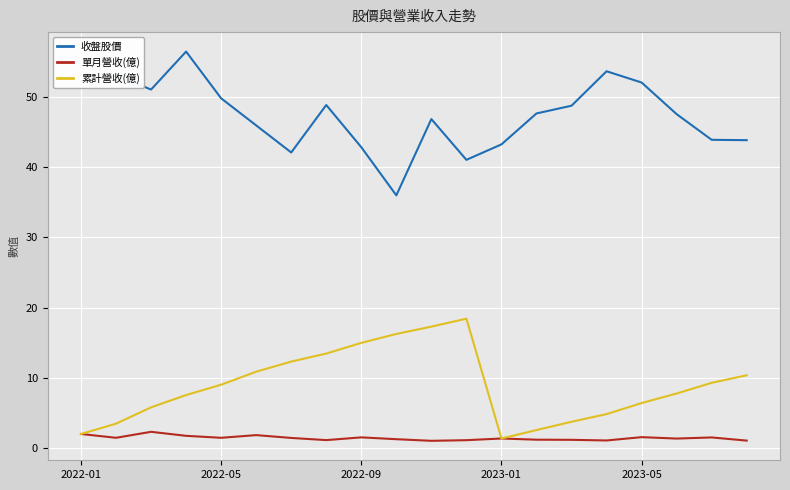

Which series has the largest total across all categories?

收盤股價